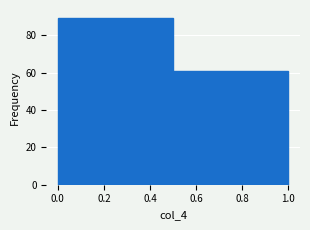

What is the height of the bar covering 0.5 to 1.0 on the x-axis? The values are not printed on the chart, so give them approximately, as read against the axis.

62